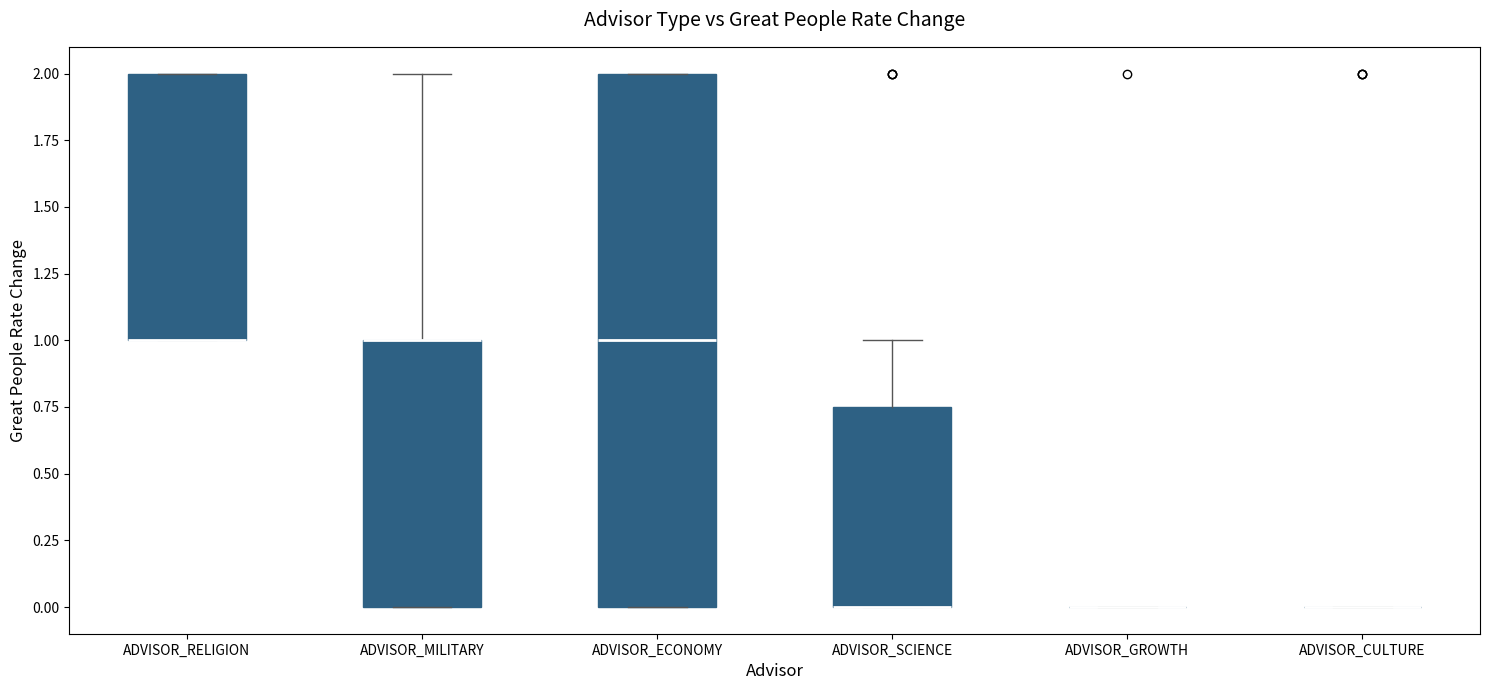

Reading left to right, transcribe this box plot: for each box, give where its median line is, the range the box spans, and where its two whiskers end, as read against the y-axis. The values are not printed on the chart, so give them approximately, as read against the axis.

ADVISOR_RELIGION: median 1.00 (drawn on the box's lower edge), box 1.00 to 2.00, whiskers 1.00 to 2.00
ADVISOR_MILITARY: median 1.00 (drawn on the box's upper edge), box 0.00 to 1.00, whiskers 0.00 to 2.00
ADVISOR_ECONOMY: median 1.00, box 0.00 to 2.00, whiskers 0.00 to 2.00
ADVISOR_SCIENCE: median 0.00 (drawn on the box's lower edge), box 0.00 to 0.75, whiskers 0.00 to 1.00
ADVISOR_GROWTH: box collapsed to a line at 0.00, whiskers 0.00 to 0.00
ADVISOR_CULTURE: box collapsed to a line at 0.00, whiskers 0.00 to 0.00